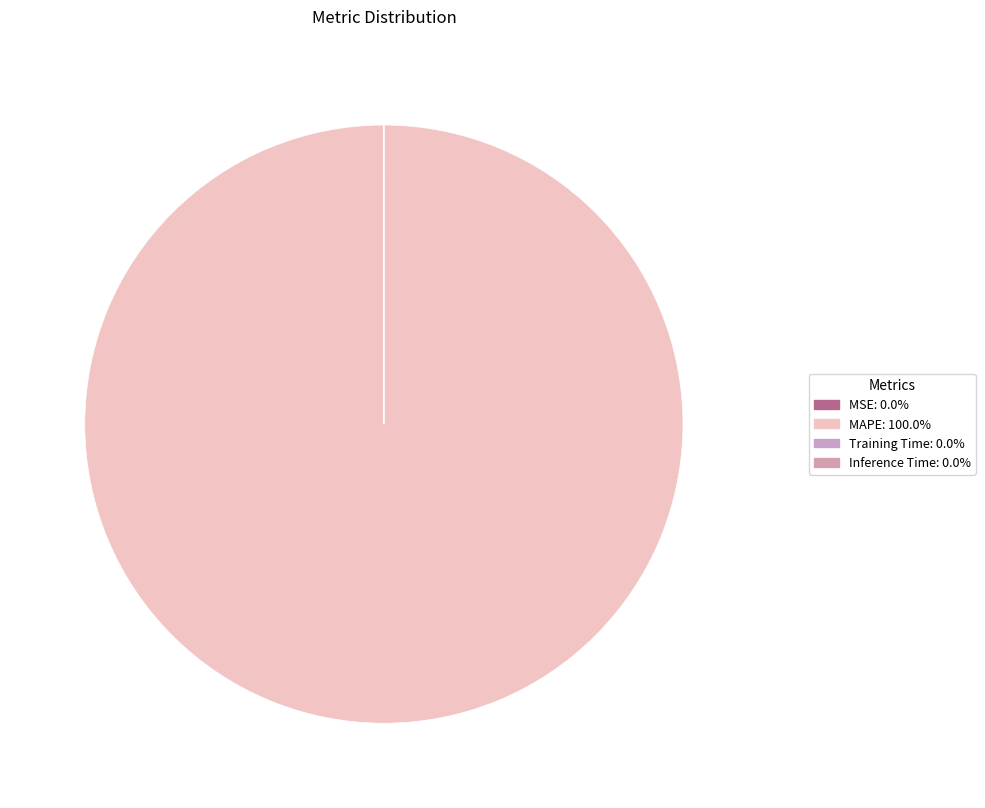

How many slices are in this pie chart?

4